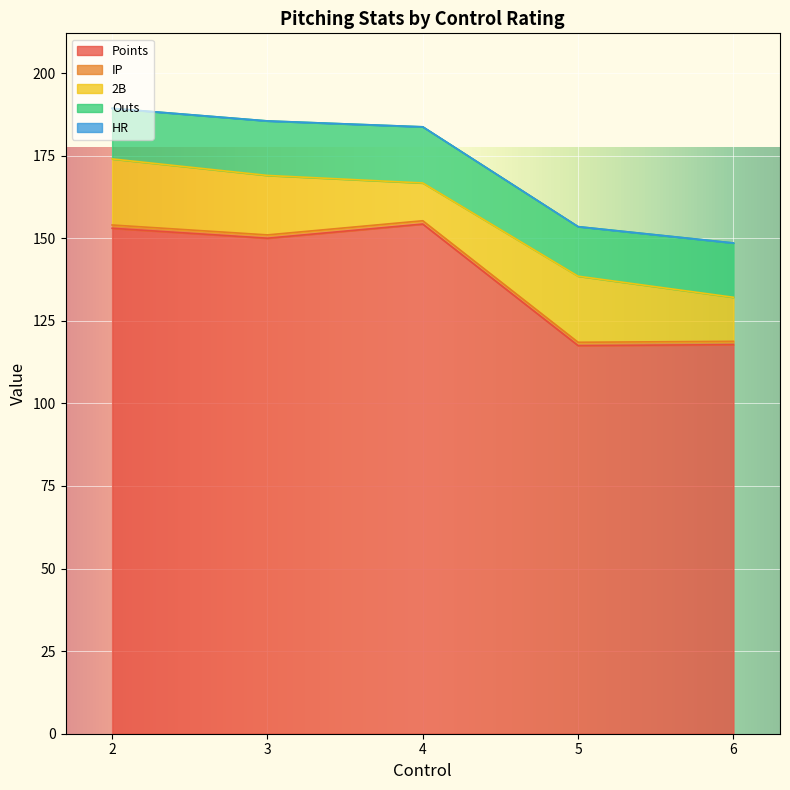

Does the chart display data point markers on the line(s)?

No